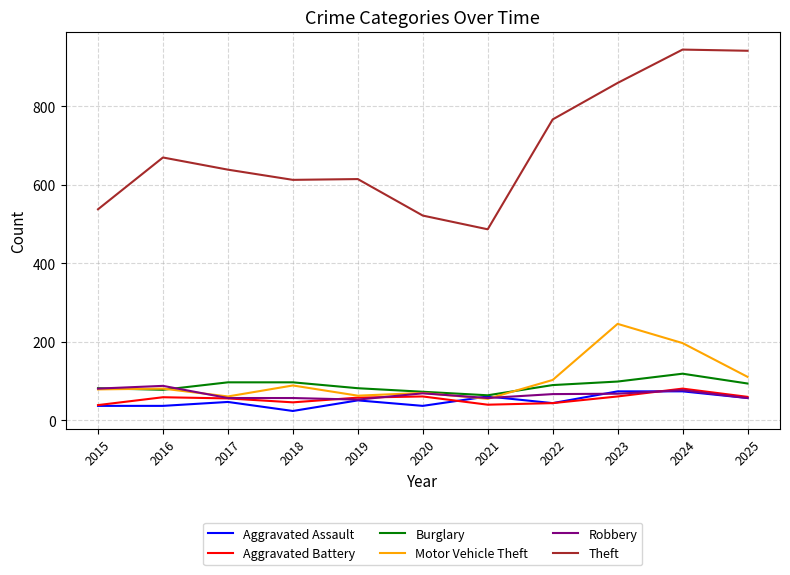

True or false: Motor Vehicle Theft and Theft intersect in this chart.

False